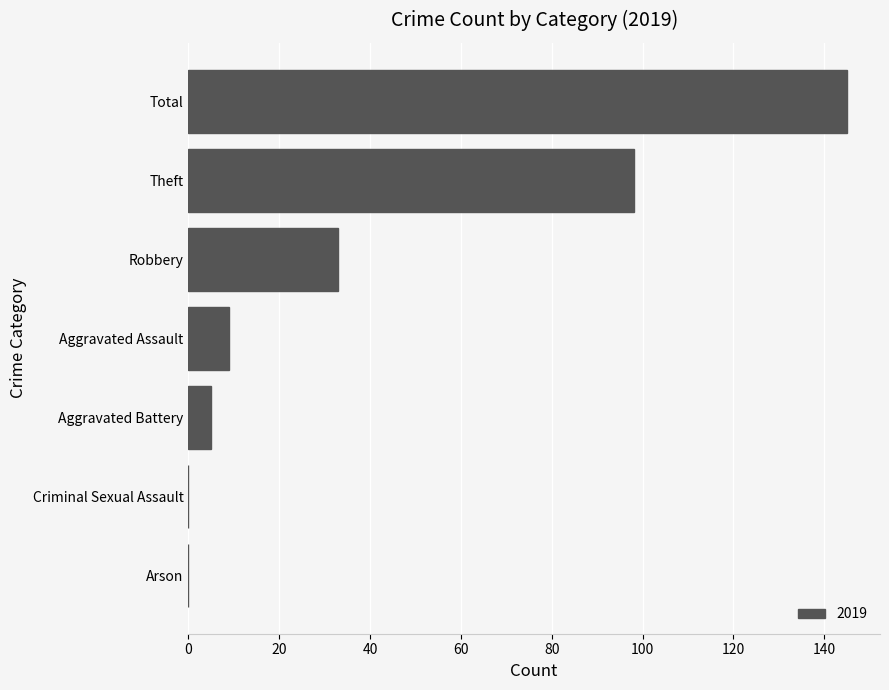

Read the value at Theft.

98